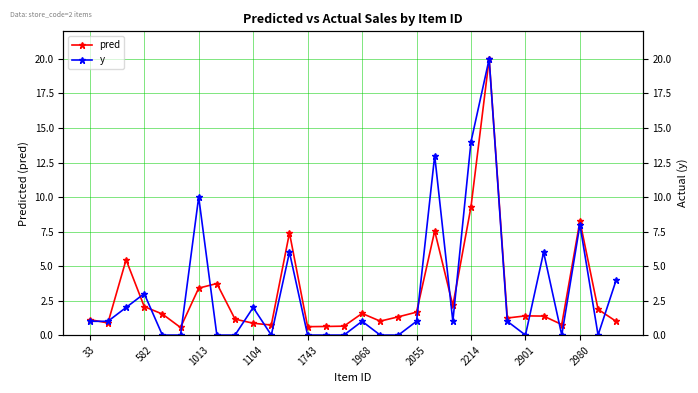

What are all the series names shown in the legend?

pred, y